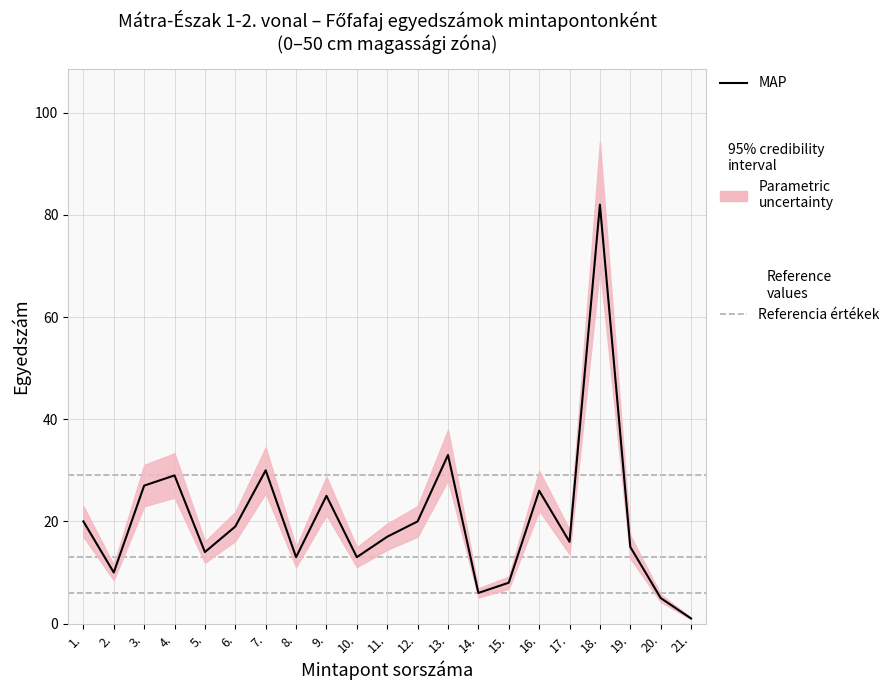

What is the label of the 20th point from the left?

20.